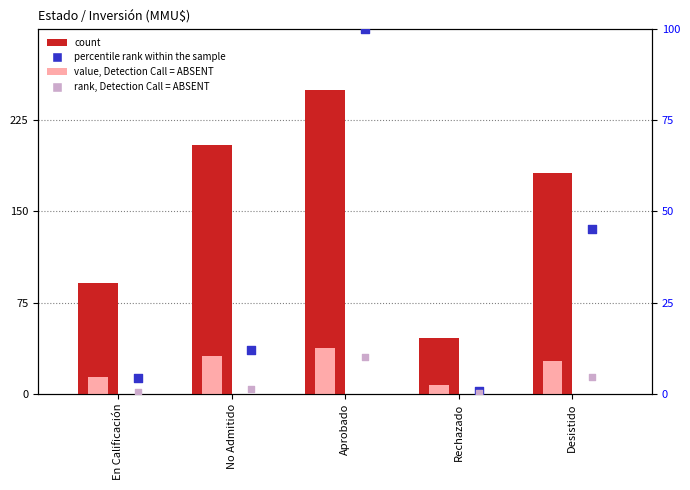

Which series reaches the minimum Y coordinate?

rank, Detection Call = ABSENT